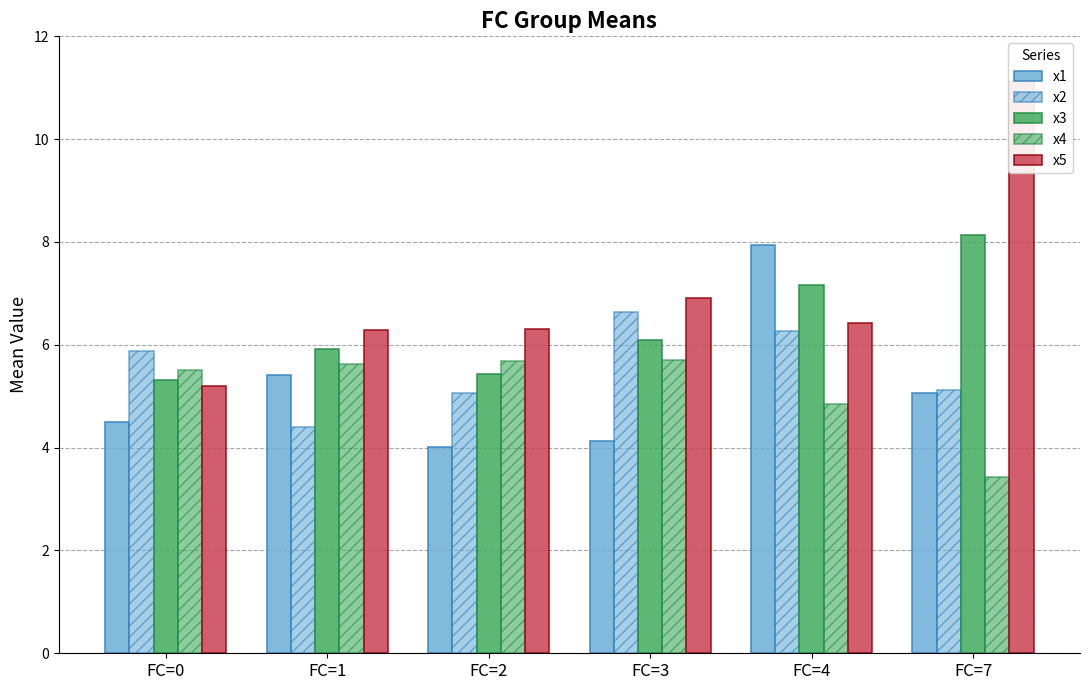

At which label is x4 closest to 4?

FC=7